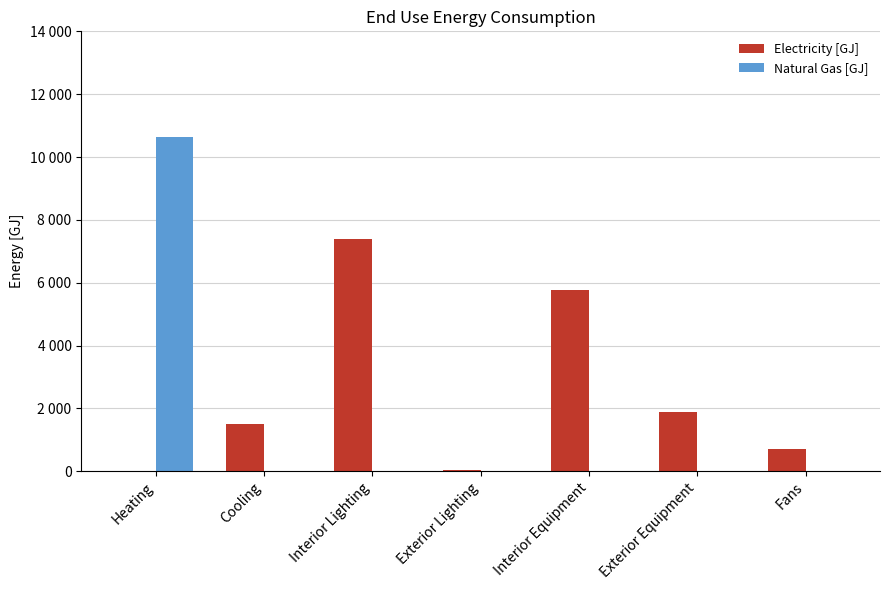

Reading right to left, what are all the values shown in this chart?

Electricity [GJ]: Fans=704.2	Exterior Equipment=1895.1	Interior Equipment=5778.6	Exterior Lighting=48.4	Interior Lighting=7389.8	Cooling=1491.3	Heating=0.0
Natural Gas [GJ]: Fans=0.0	Exterior Equipment=0.0	Interior Equipment=0.0	Exterior Lighting=0.0	Interior Lighting=0.0	Cooling=0.0	Heating=10651.3